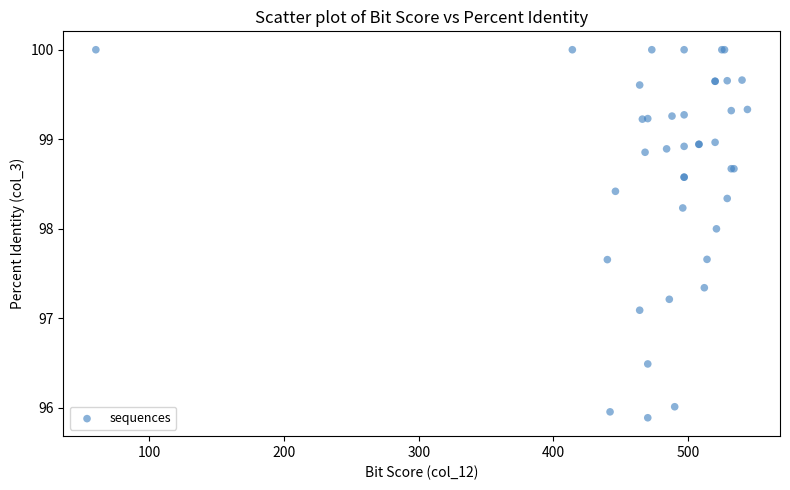

What Y value in the scatter plot is closest to 97?

97.1